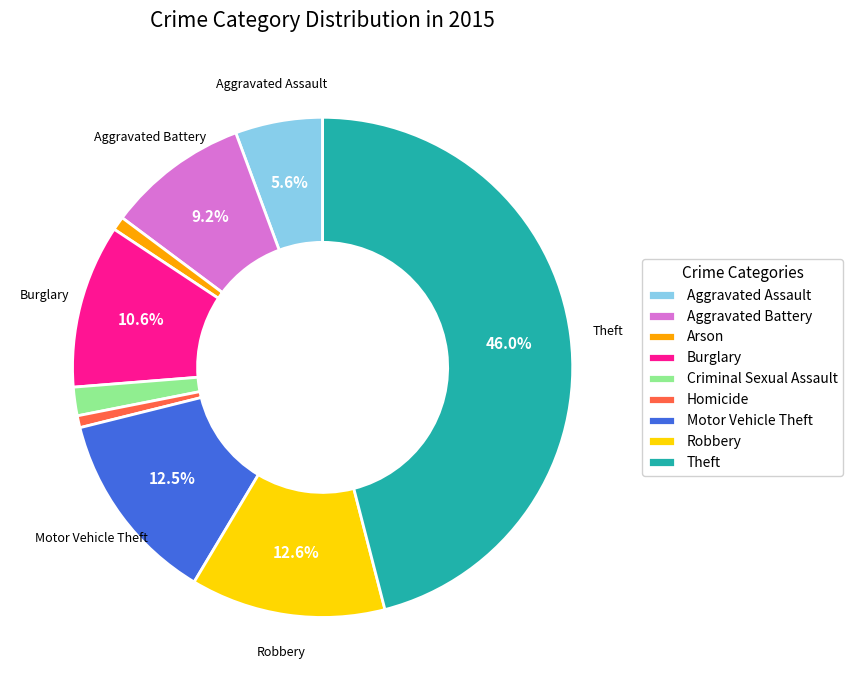

Is there any slice that represents more than half of the pie?

No